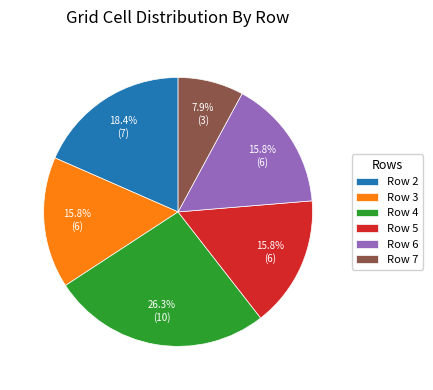

How many segments does this pie chart have?

6